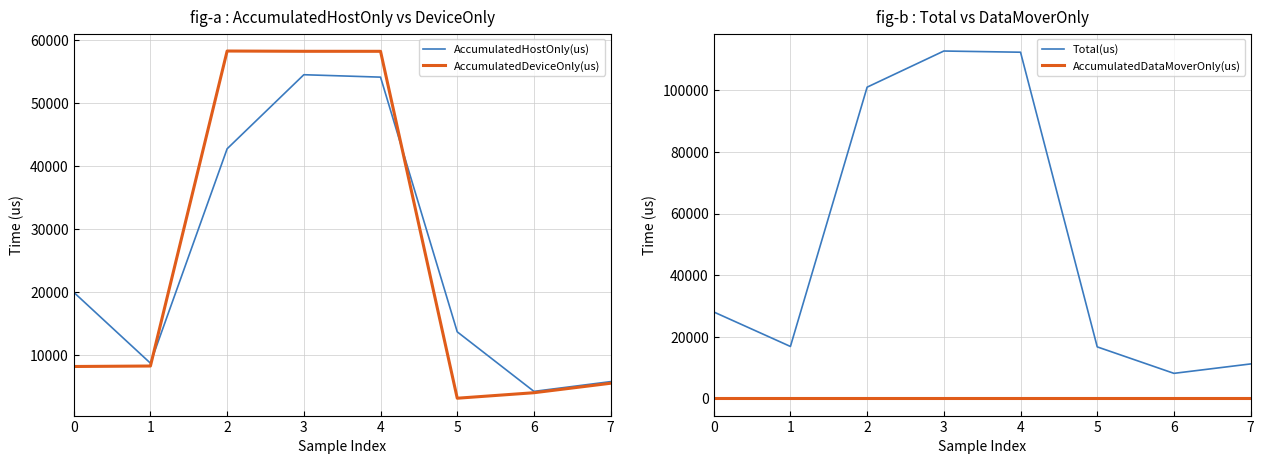

The Total(us) series shows 30913.5 at 3. True or false?

False